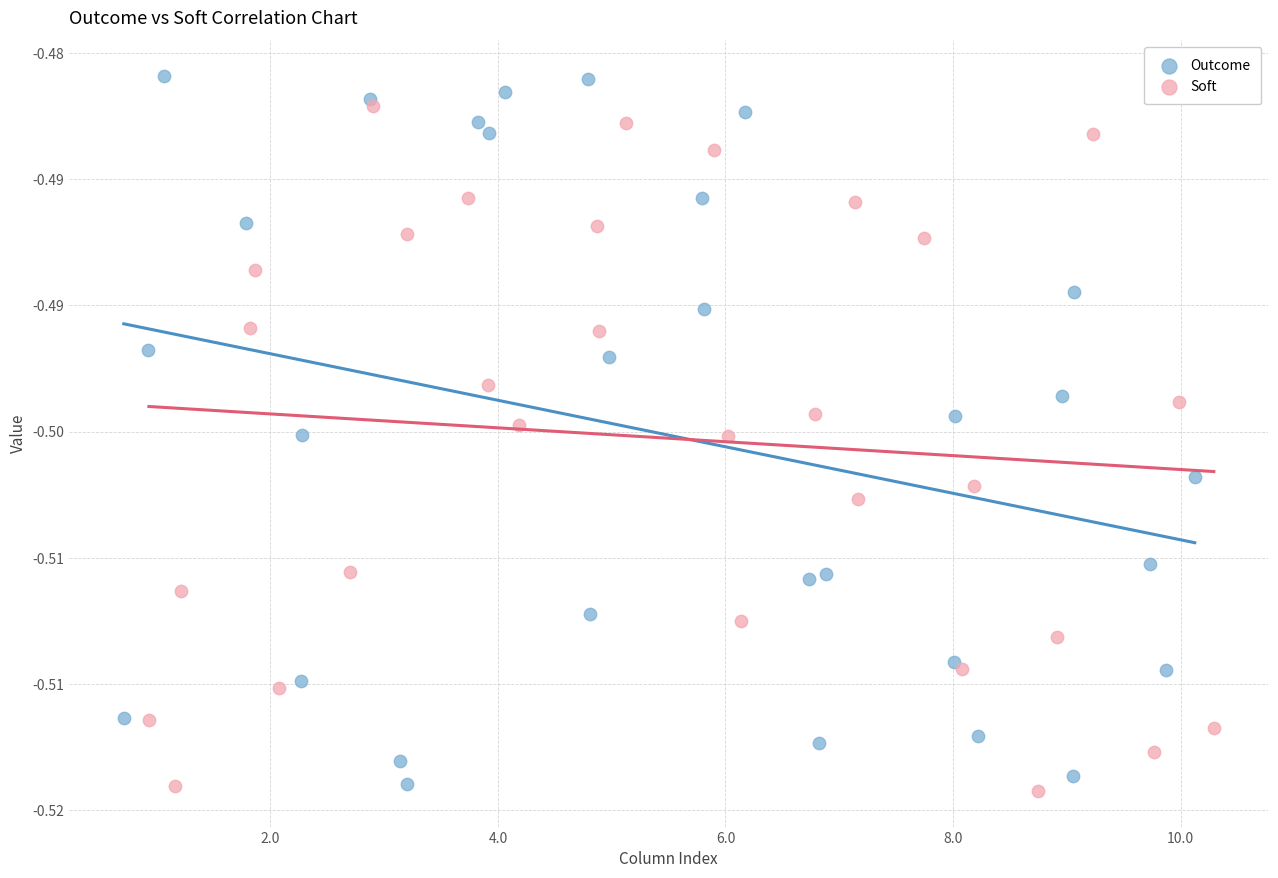

What are all the series names shown in the legend?

Outcome, Soft